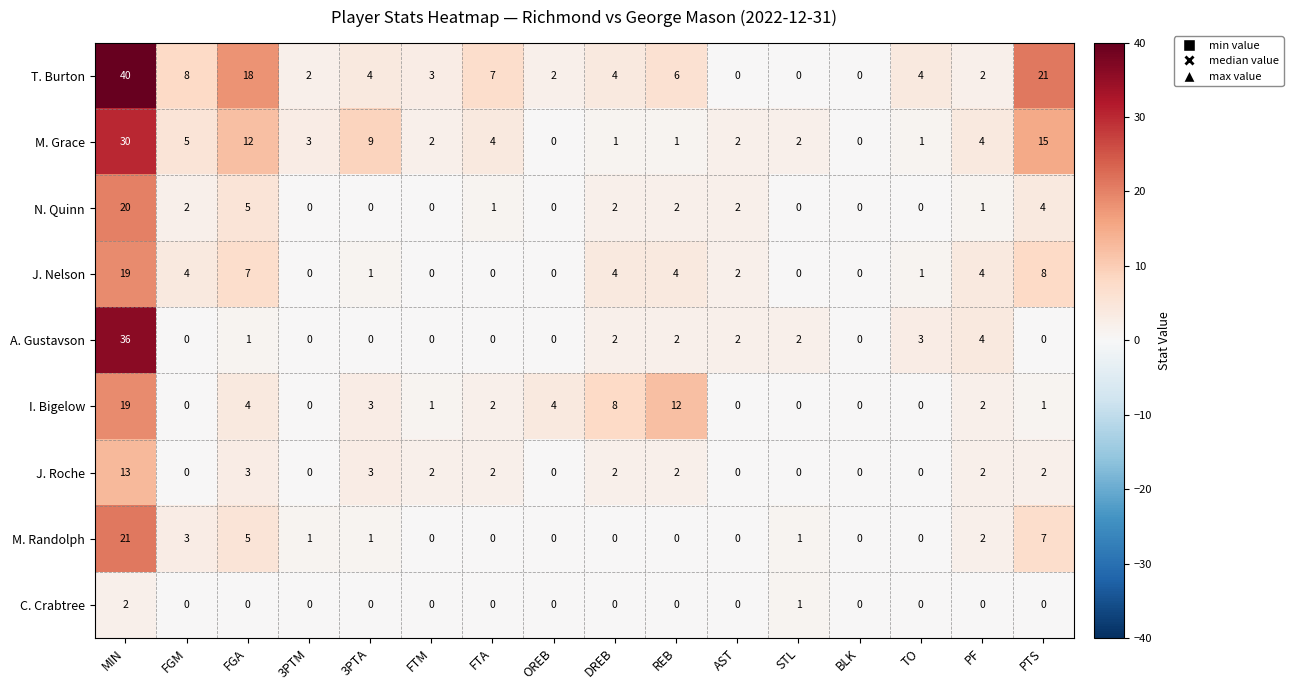

At which label does J. Roche reach its peak?

MIN